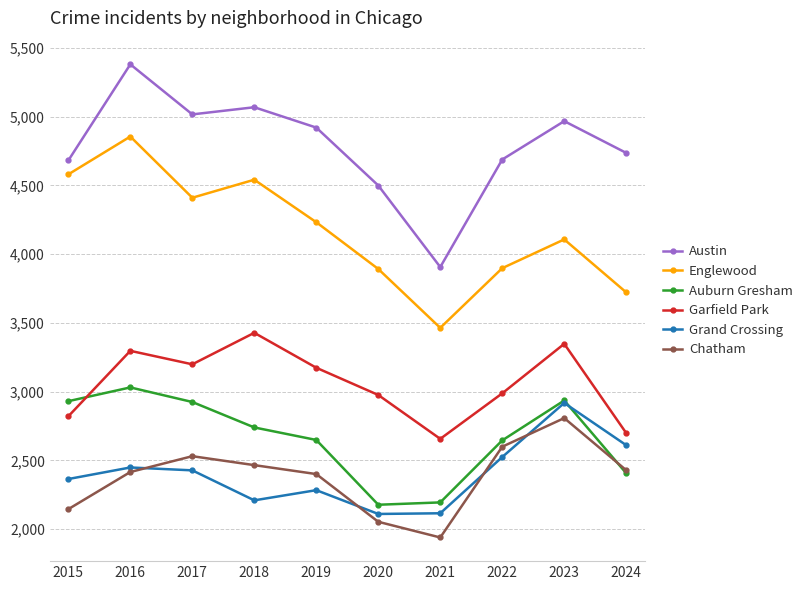

What is the value of the Auburn Gresham point at the 7th from the left?

2195